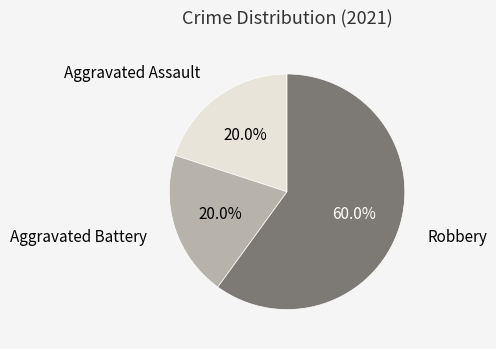

Is there a majority slice in this chart?

Yes